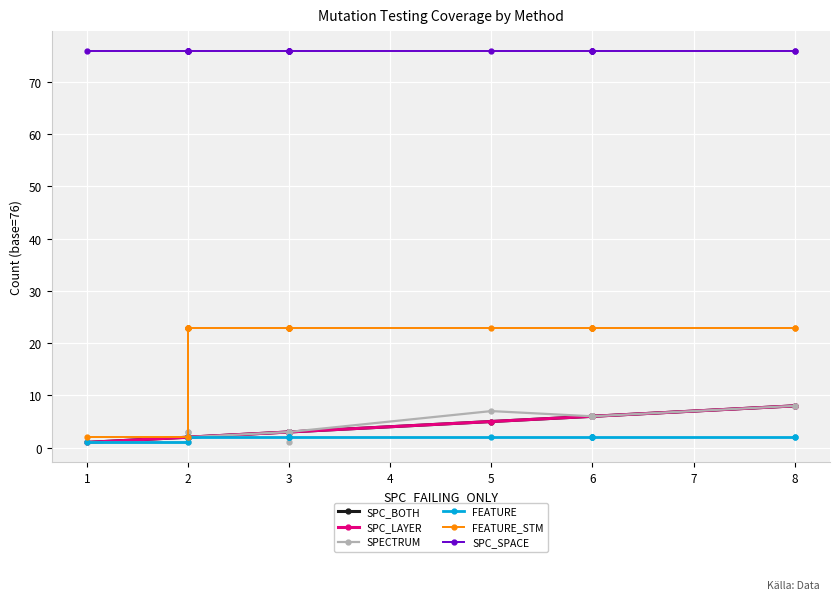

What is the difference between the maximum and minimum values in the SPECTRUM series?

7